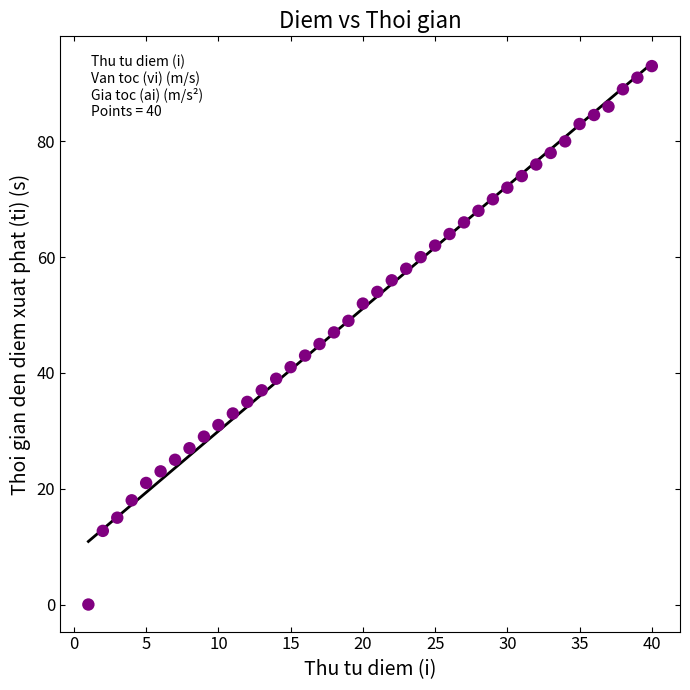

What is the range of X values (max minus min)?

39.0